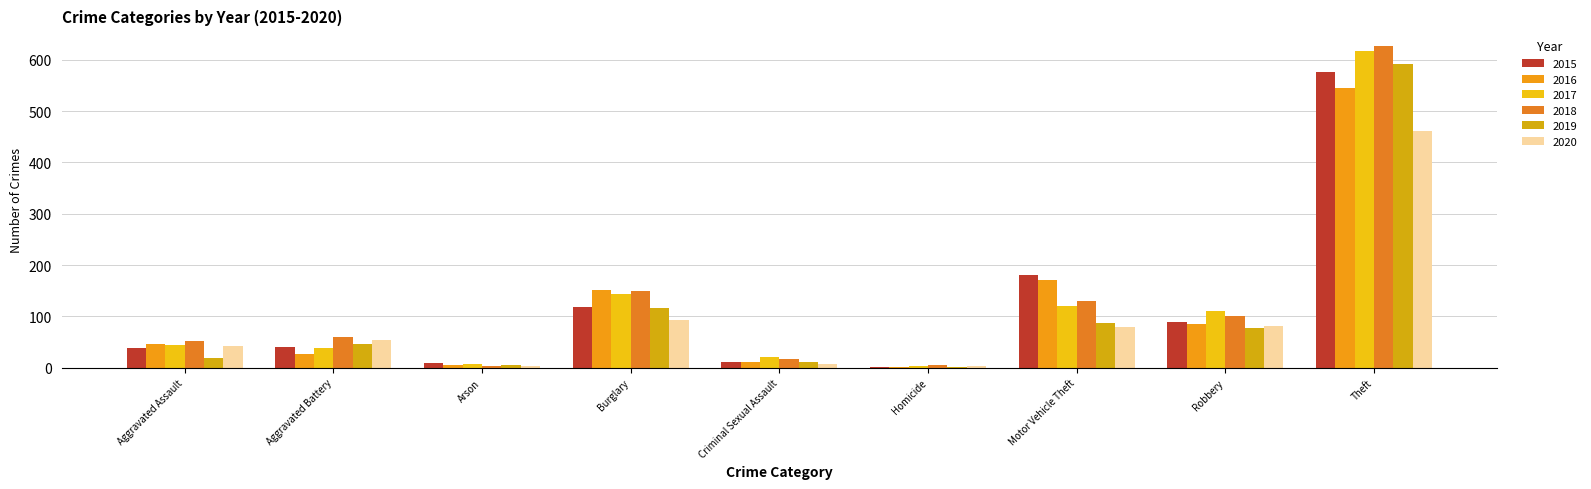

What is the sum of the 2018 values at Robbery and Aggravated Assault?

152